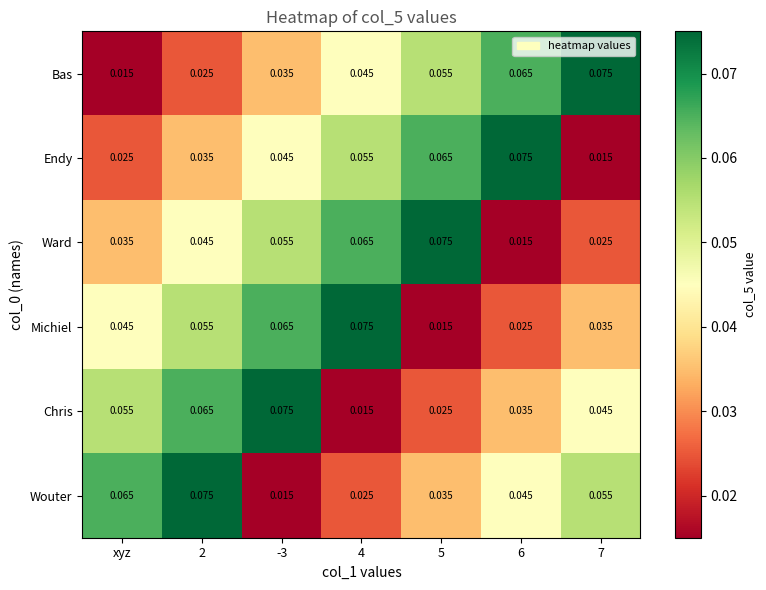

Which series changed the most between -3 and 4?

Chris